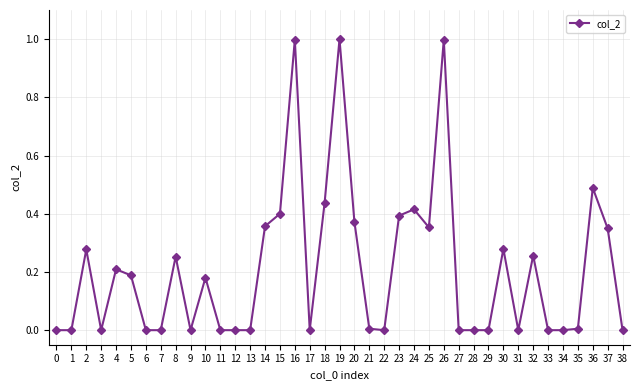

What is the difference between the maximum and second lowest values?

1.0